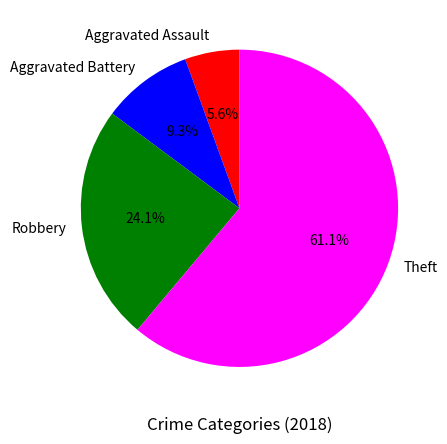

What percentage is the Aggravated Assault slice, to the nearest percent?

6%